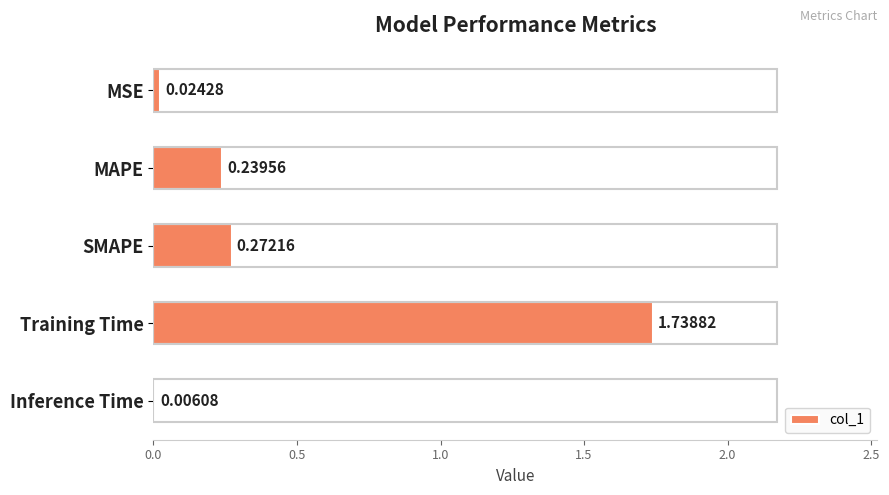

Where is the data nearest to the value 0?

Inference Time